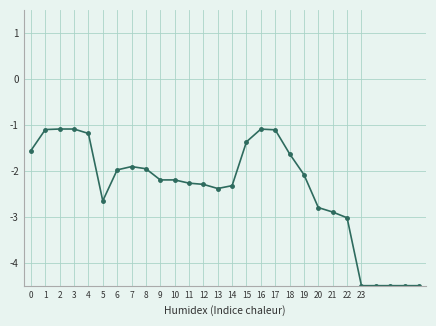

How many data points does each series have?

28